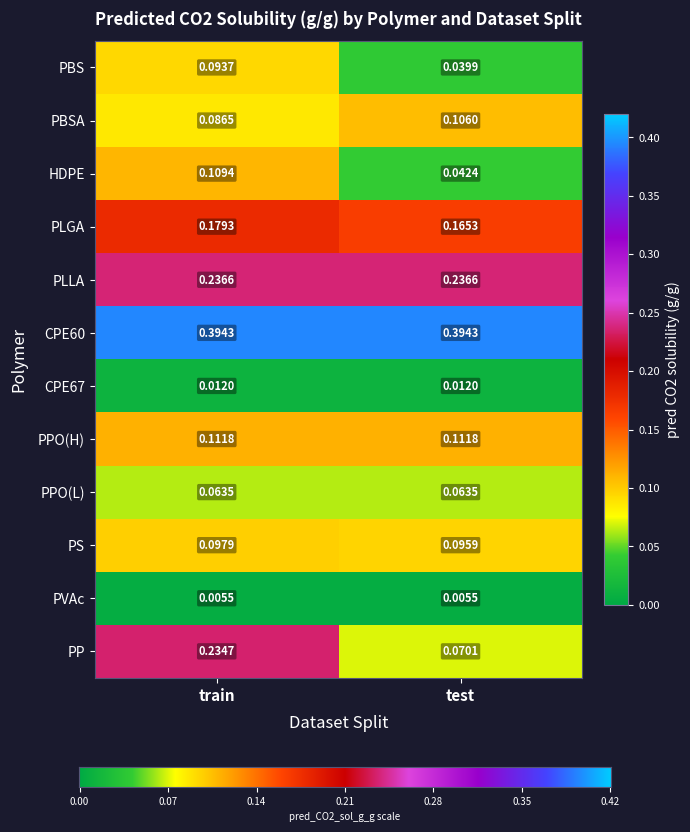

Where is PP nearest to the value 0?

test